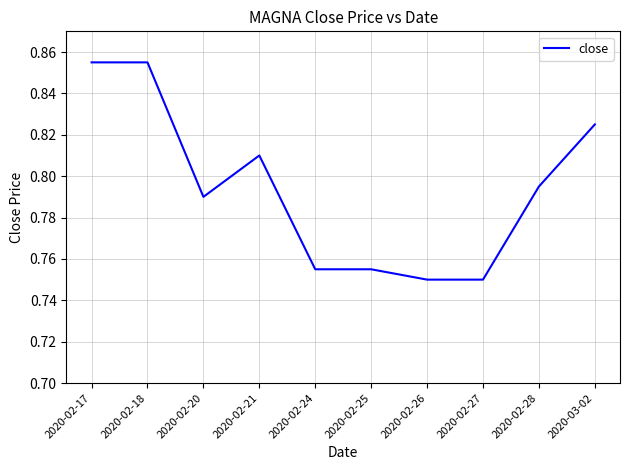

How many series are shown in this chart?

1